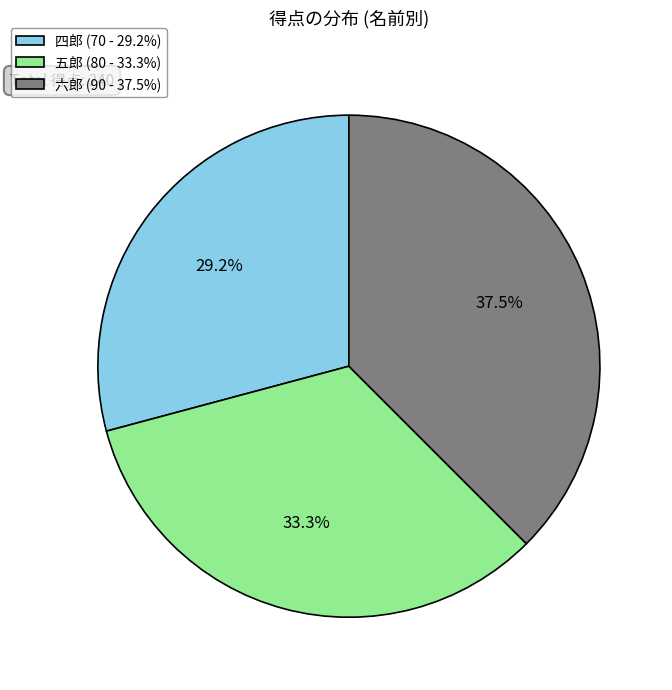

Which has a higher value, 四郎 (70 - 29.2%) or 五郎 (80 - 33.3%)?

五郎 (80 - 33.3%)